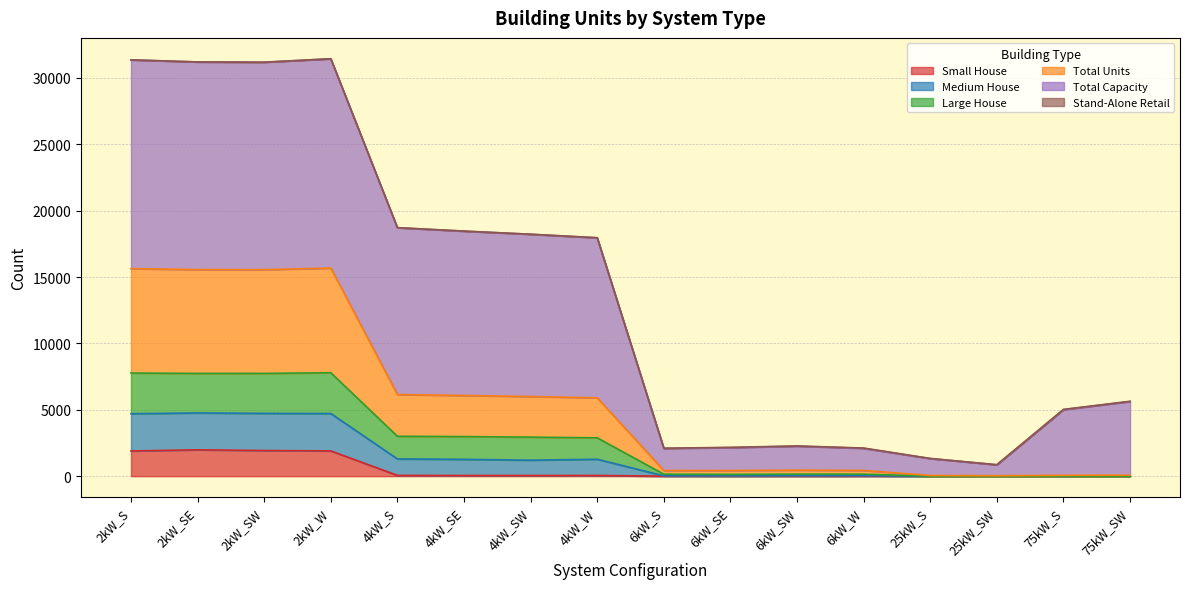

What is the maximum value for Small House?

1986